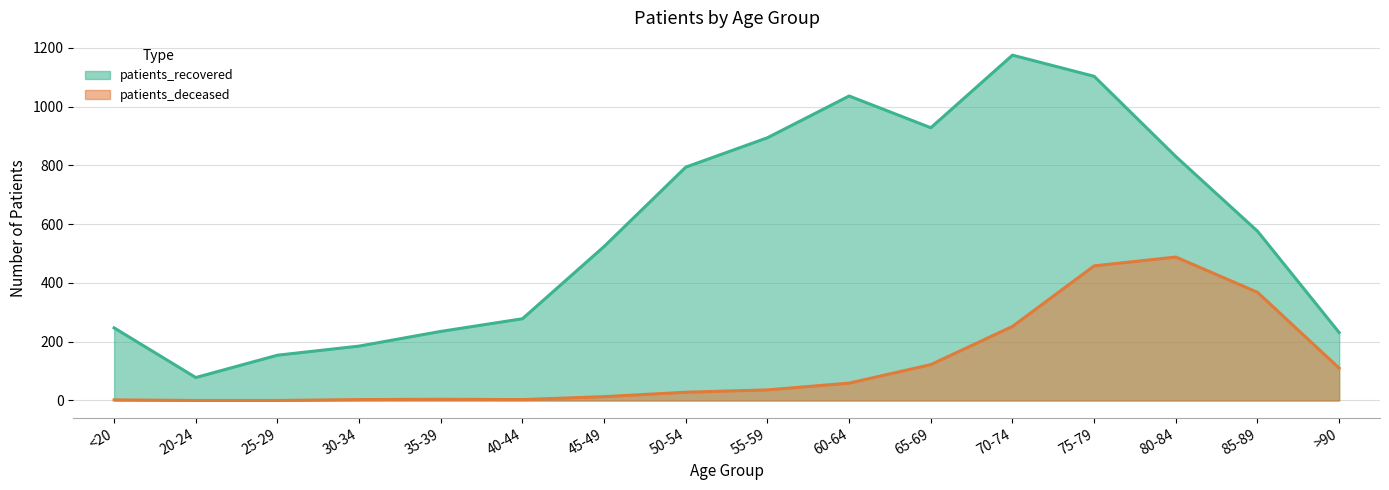

Which series has the largest total across all categories?

patients_recovered